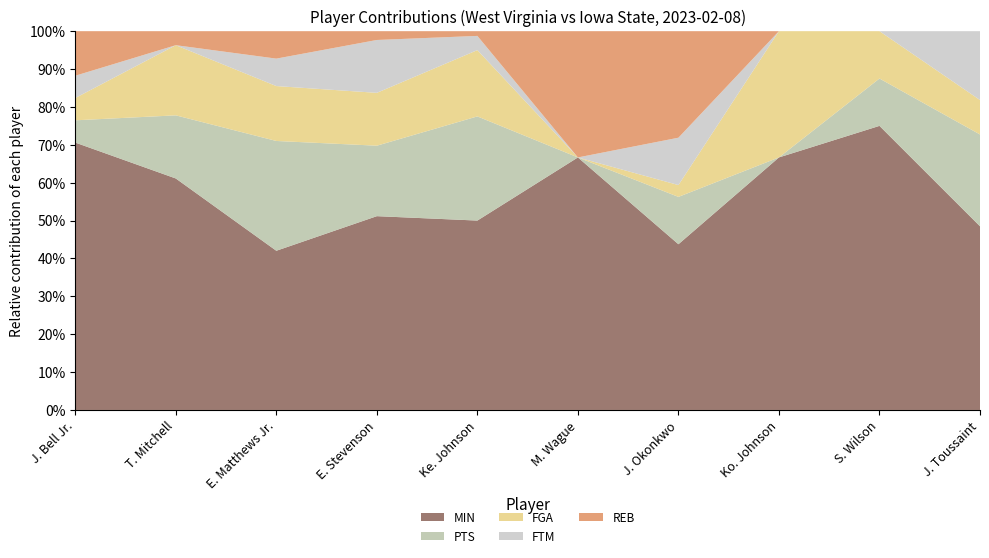

Reading right to left, extract all data points from this chart.

MIN: 16	18	2	14	2	40	22	29	33	24
PTS: 8	3	0	4	0	22	8	20	9	2
FGA: 3	3	1	1	0	14	6	10	10	2
FTM: 6	0	0	4	0	3	6	5	0	2
REB: 0	0	0	9	1	1	1	5	2	4